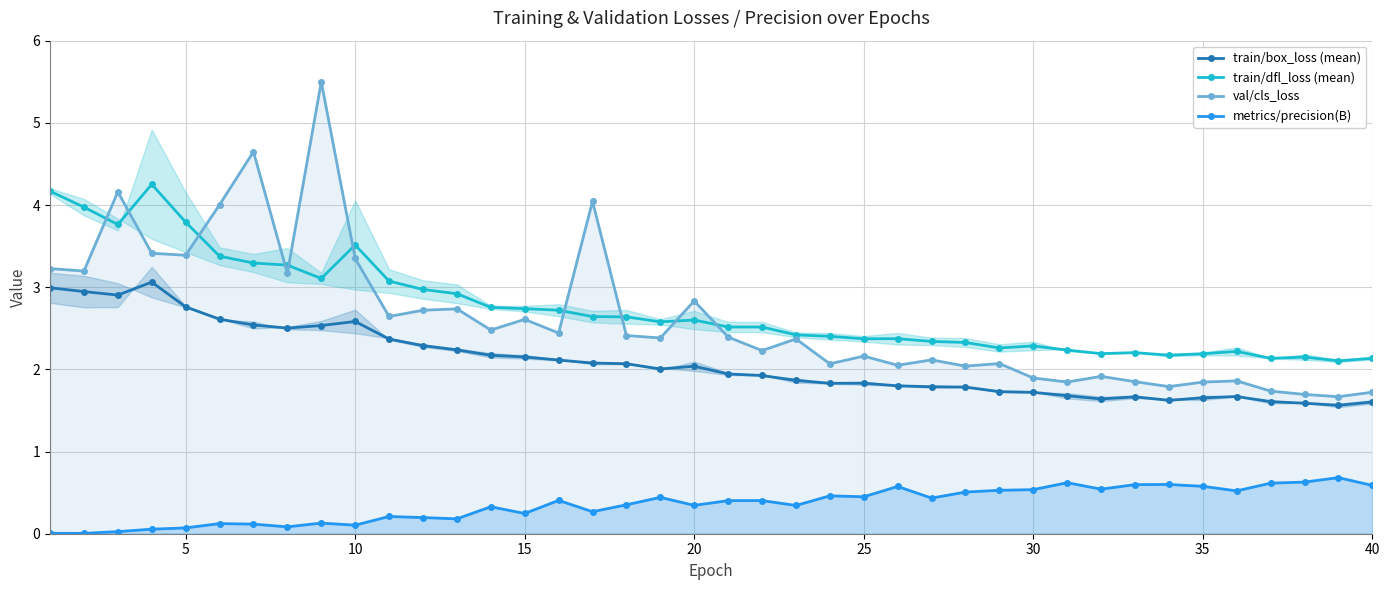

True or false: metrics/precision(B) has more than 0 points higher than both neighbors.

True